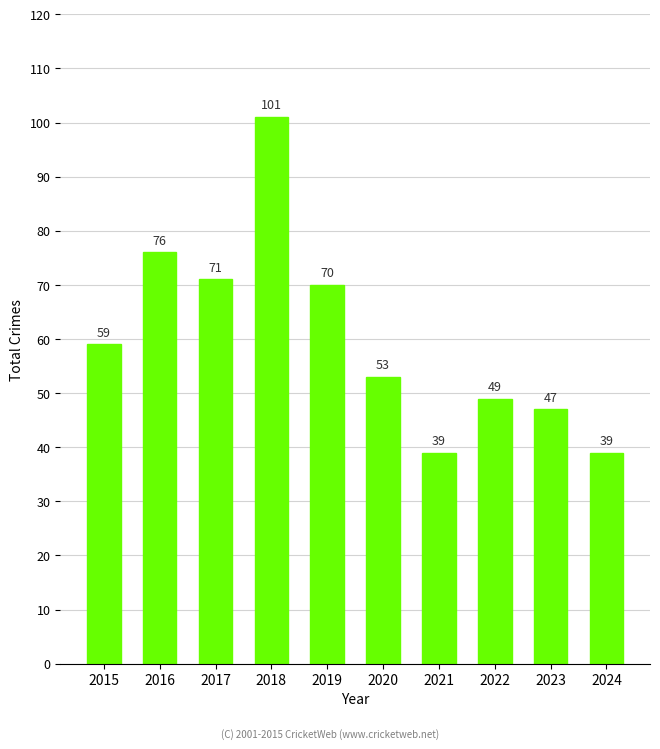

What is the change in value from 2015 to 2024?

-20